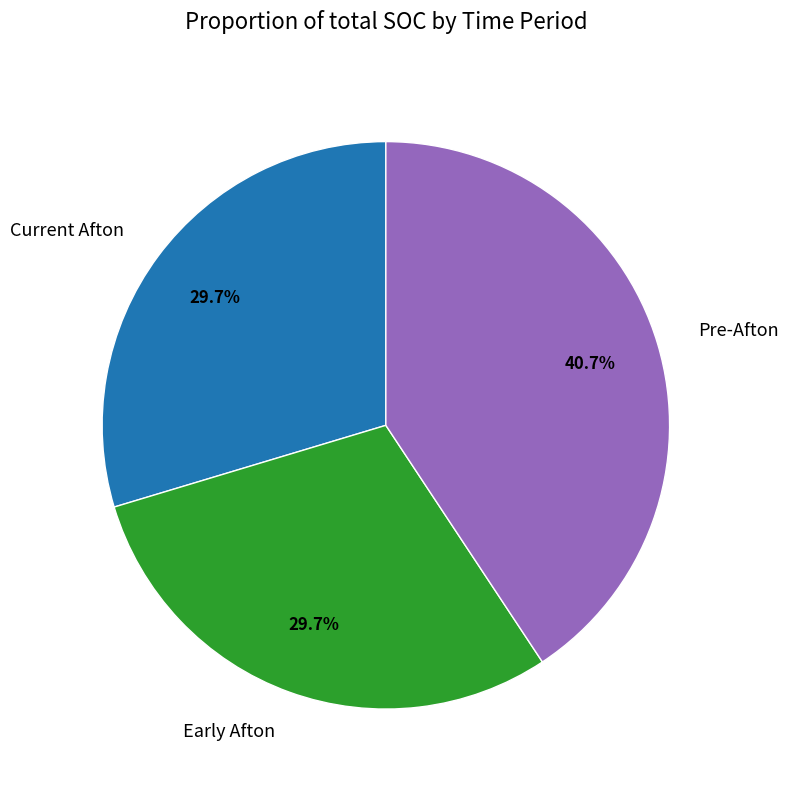

To the nearest percent, what is the average slice percentage?

33%